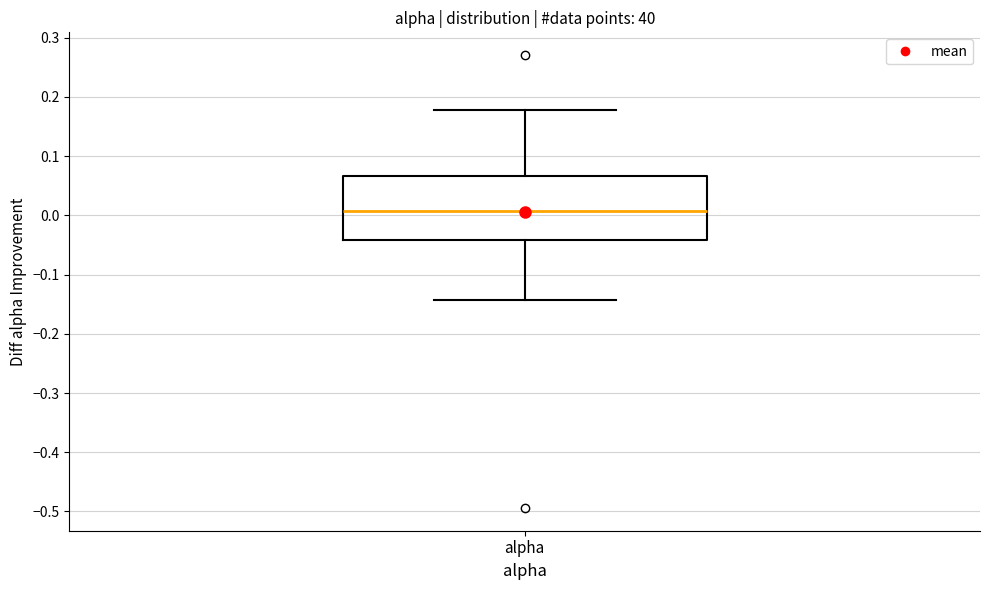

Transcribe this box plot: give where the median line is, the range the box spans, and where the two whiskers end, as read against the y-axis. The values are not printed on the chart, so give them approximately, as read against the axis.

median 0.01, box -0.04 to 0.07, whiskers -0.14 to 0.18